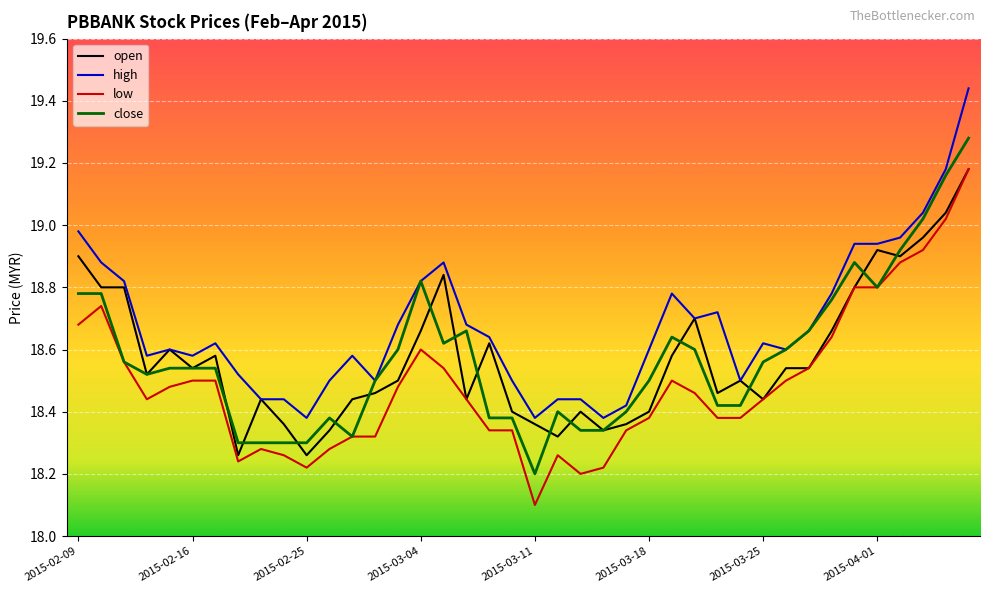

Which series has the largest total across all categories?

high